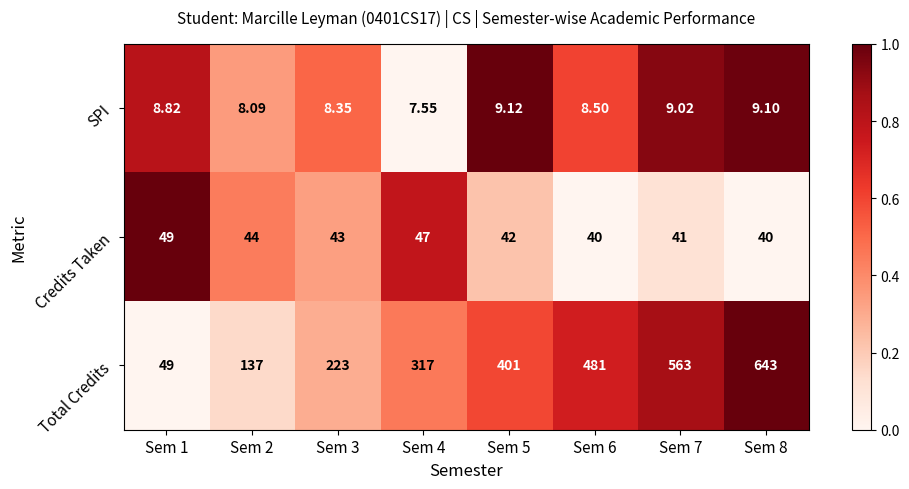

Which series has the widest spread of values?

Total Credits